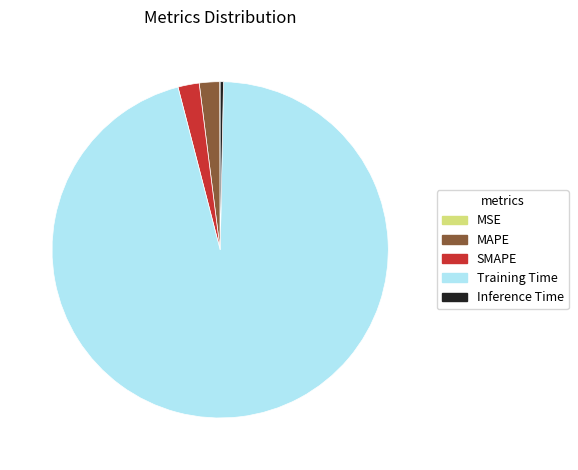

Is the sum of Training Time and Inference Time greater than half?

Yes